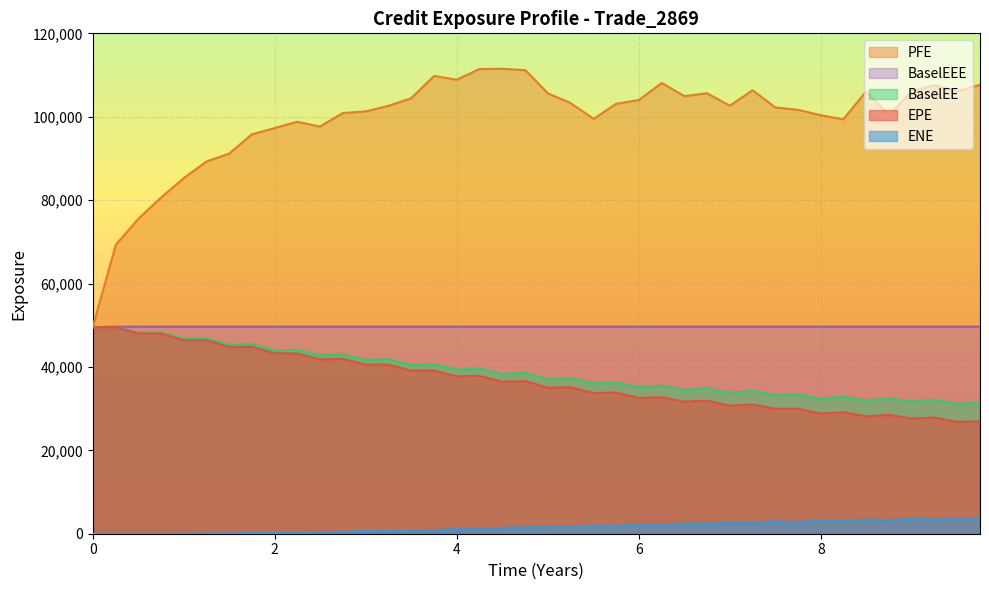

Which series has the largest total across all categories?

PFE